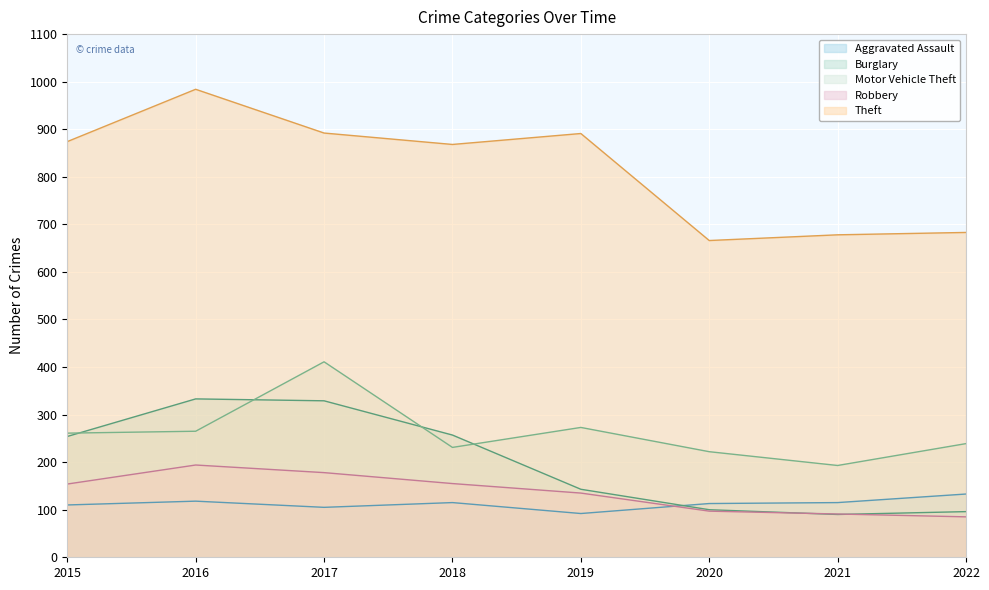

How many lines are shown in the chart?

5